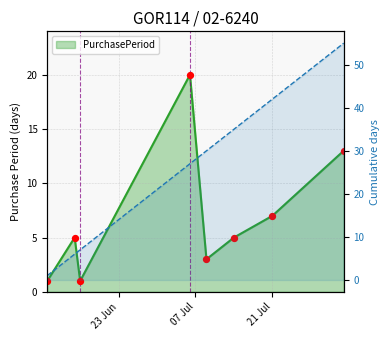

Between 2015-06-16 and 2015-07-21, which is larger?

2015-07-21